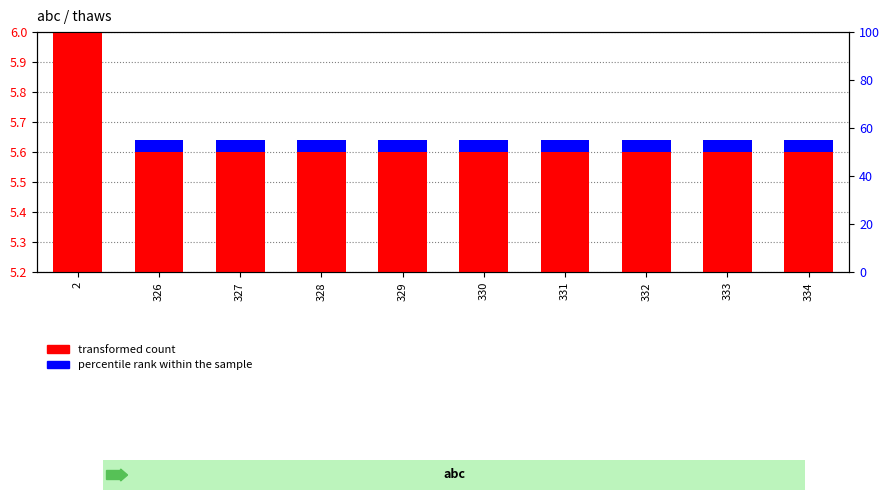

Is it true that transformed count equals 5.6 at 331?

True